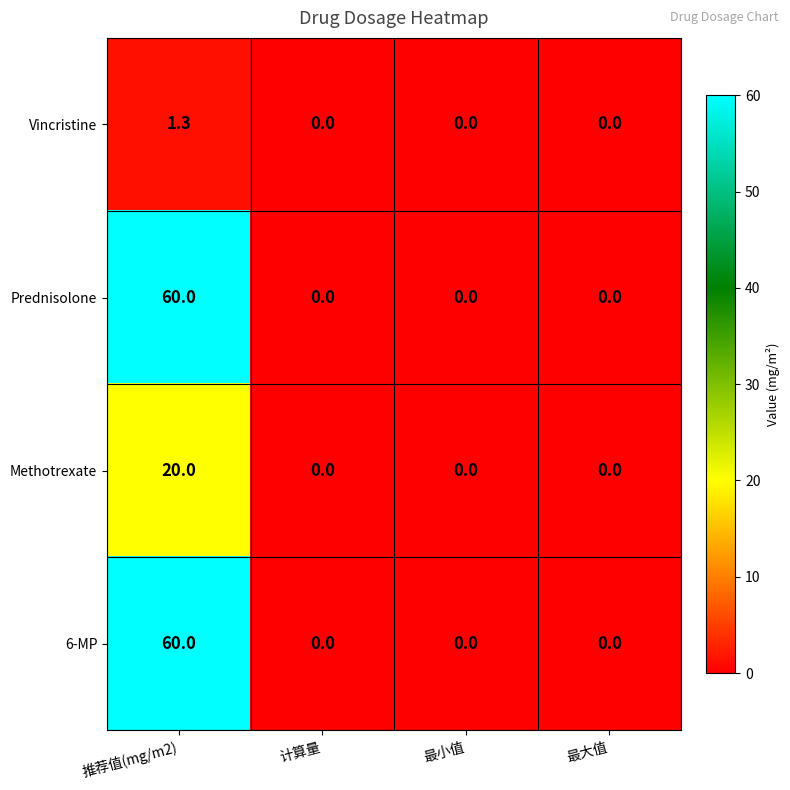

What is the maximum value for Vincristine?

1.3